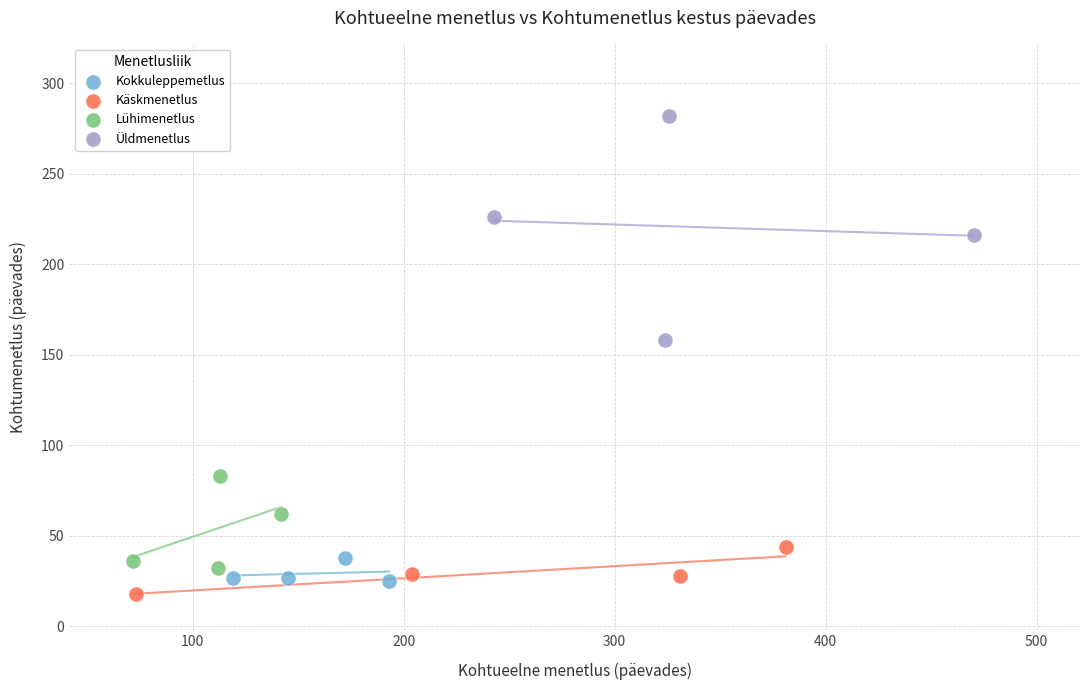

Which series has the largest Y range (max minus min)?

Üldmenetlus